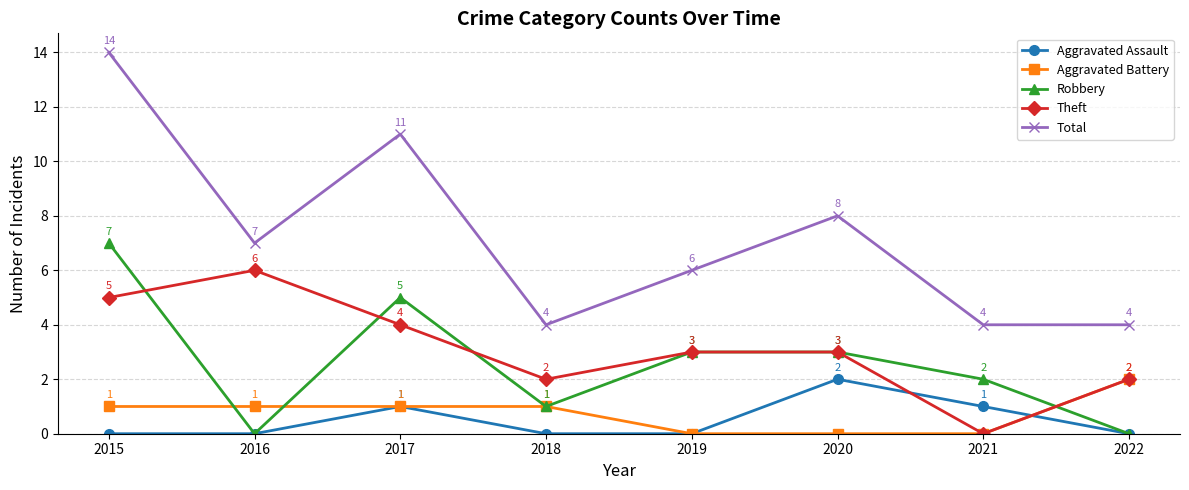

What is the difference between the Theft values at 2015 and 2020?

2